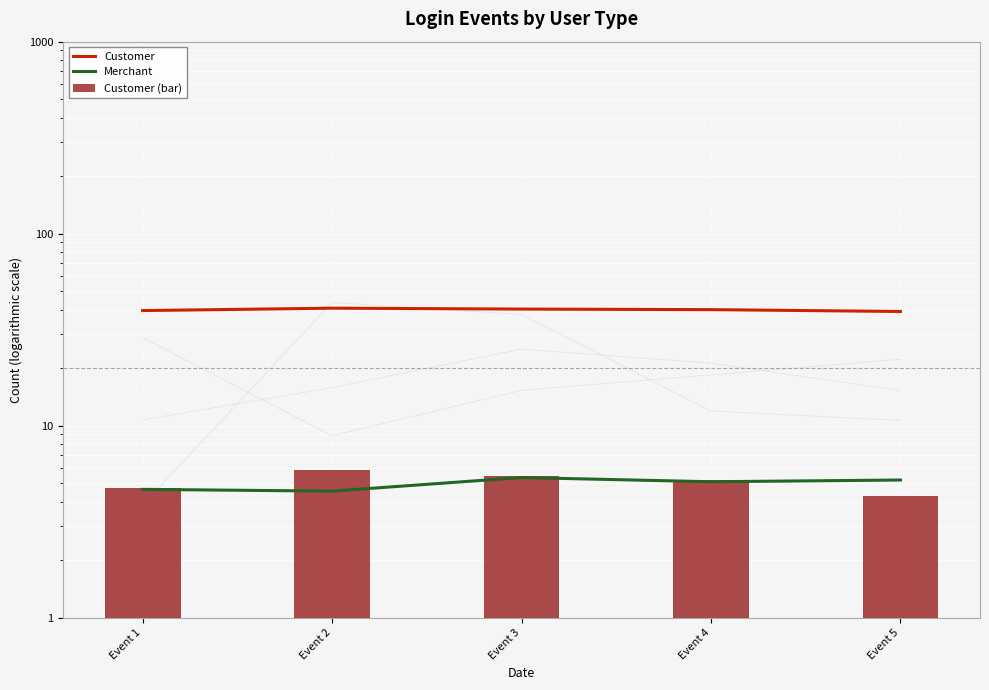

List the series in order of their peak value, highest first.

Customer, Customer (bar), Merchant